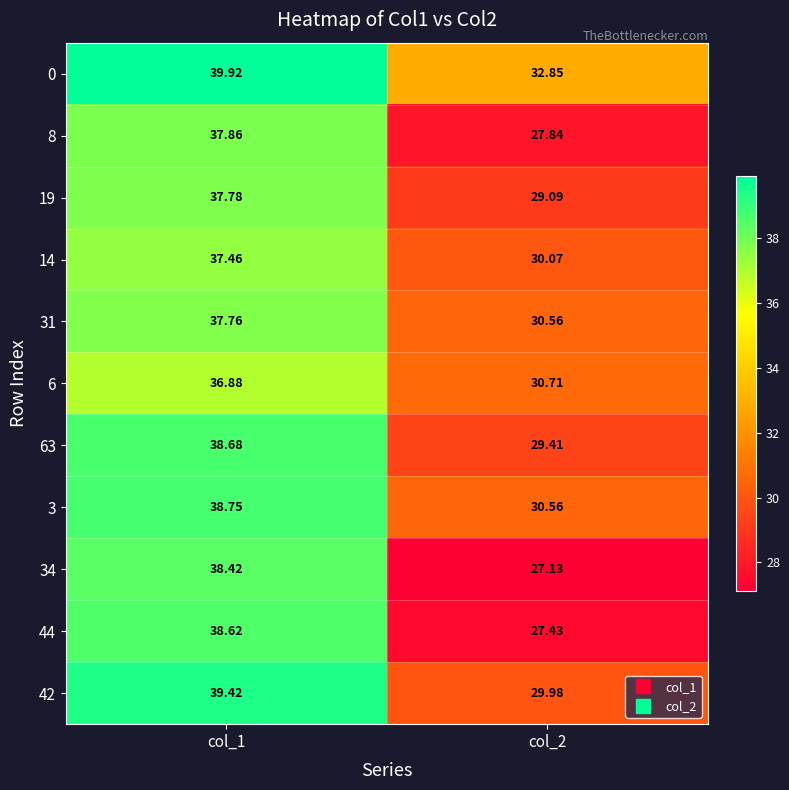

Is the value of 31 at col_2 greater than the value of 8 at col_1?

No